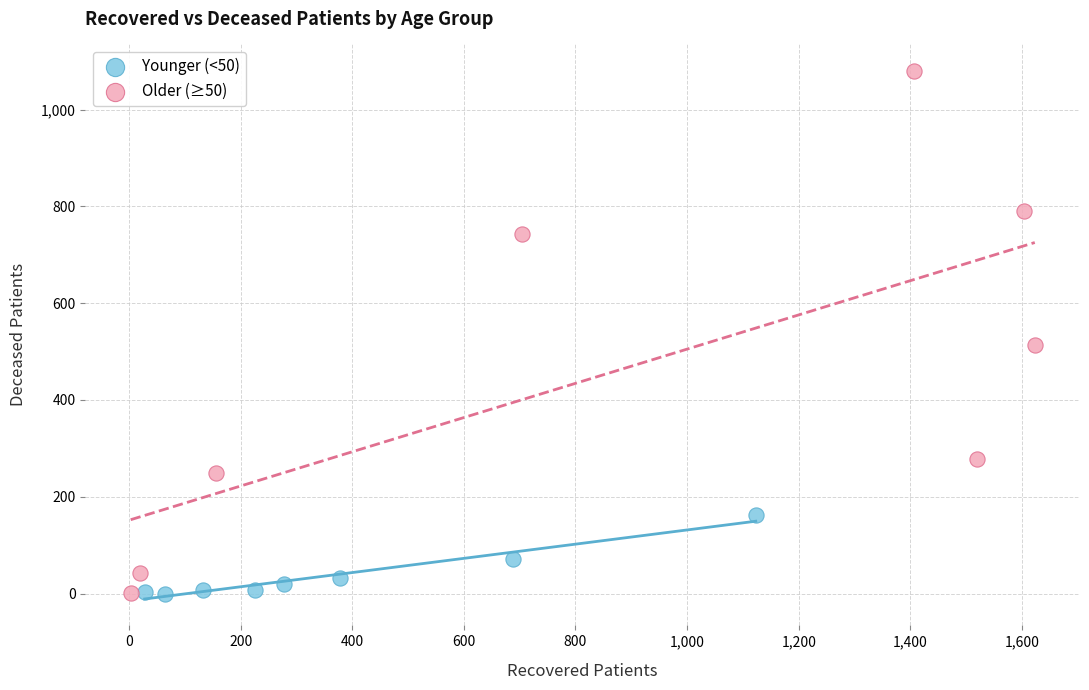

Which series contains the highest Y value?

Older (≥50)